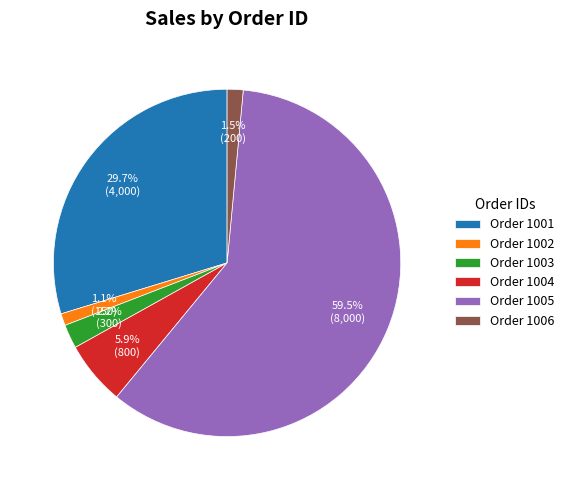

To the nearest percent, what is the difference between the largest and smallest slice percentages?

58%